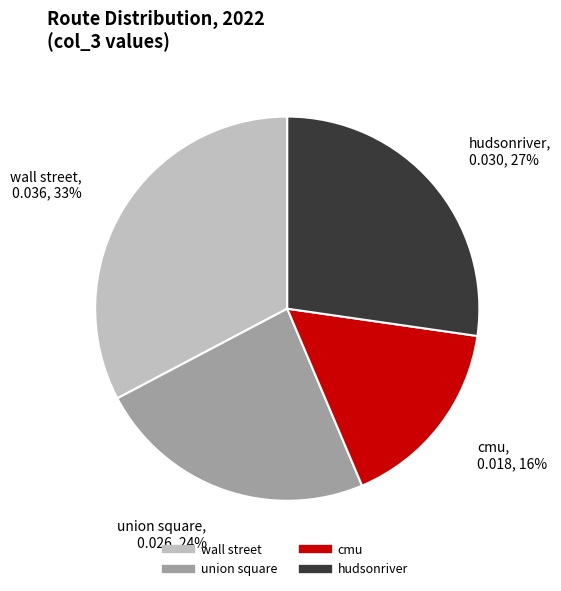

Combined, do union square and cmu account for over 50%?

No